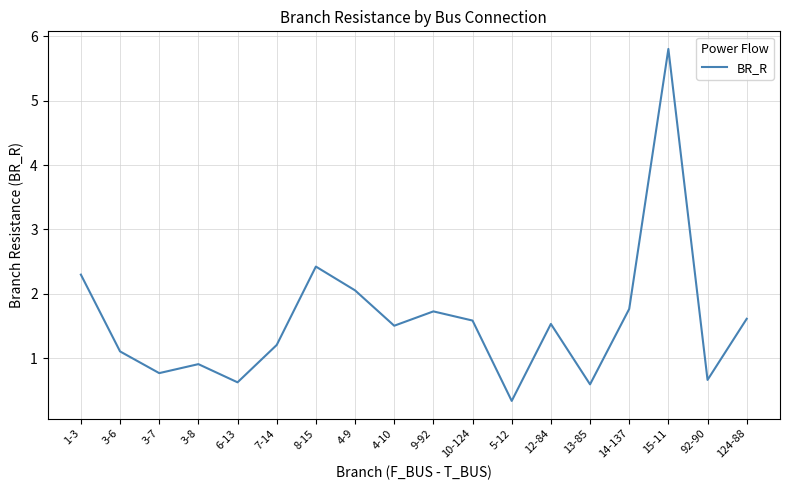

What is the minimum value shown in the chart?

0.3